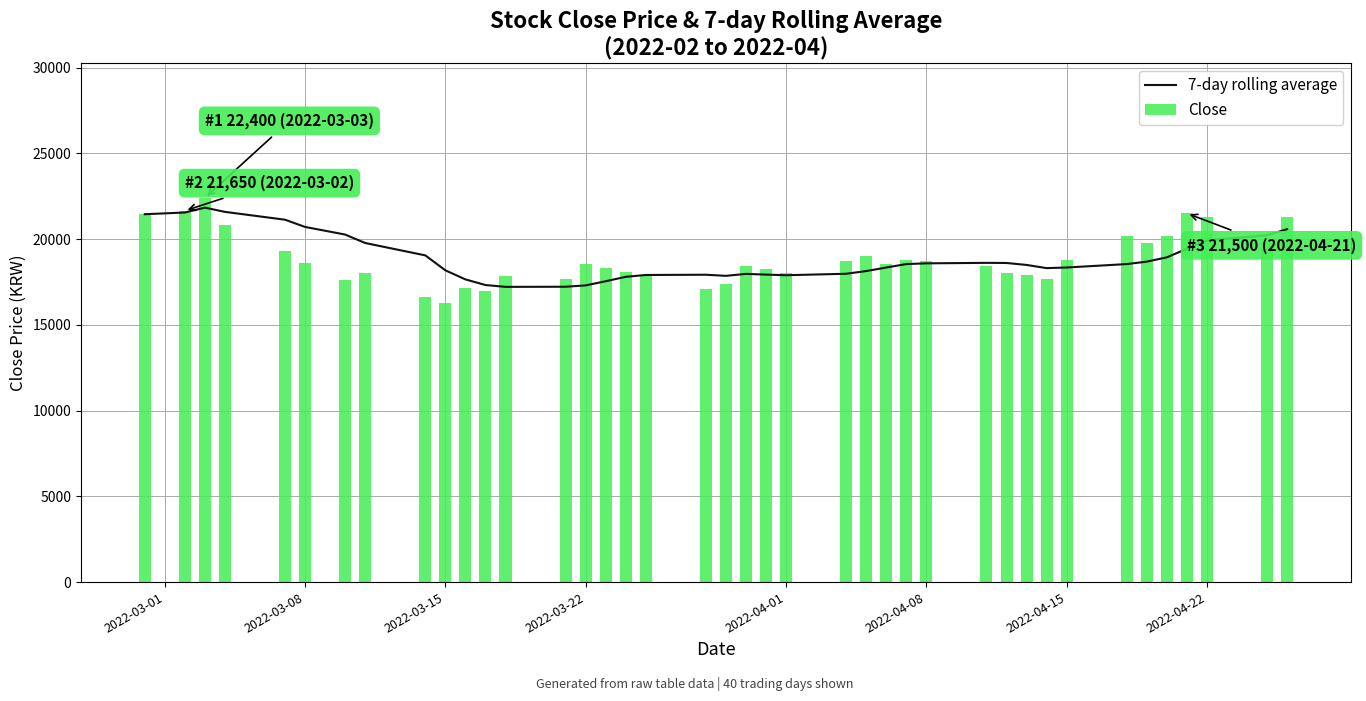

Reading left to right, what are all the values shown in this chart?

7-day rolling average: 21450.0	21550.0	21833.3	21587.5	21130.0	20708.3	20264.3	19771.4	19050.0	18178.6	17650.0	17321.4	17214.3	17221.4	17300.0	17542.9	17800.0	17907.1	17921.4	17857.1	17971.4	17928.6	17892.9	17978.6	18135.7	18342.9	18542.9	18585.7	18614.3	18607.1	18492.9	18307.1	18342.9	18542.9	18685.7	18935.7	19435.7	19921.4	20221.4	20578.6
Close: 21450.0	21650.0	22400.0	20850.0	19300.0	18600.0	17600.0	18000.0	16600.0	16300.0	17150.0	17000.0	17850.0	17650.0	18550.0	18300.0	18100.0	17900.0	17100.0	17400.0	18450.0	18250.0	18050.0	18700.0	19000.0	18550.0	18800.0	18750.0	18450.0	18000.0	17900.0	17700.0	18800.0	20200.0	19750.0	20200.0	21500.0	21300.0	19800.0	21300.0